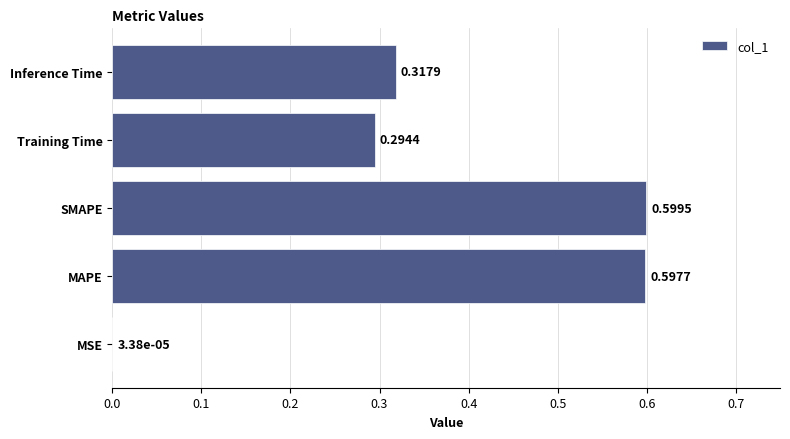

Which label corresponds to the largest value in the chart?

SMAPE